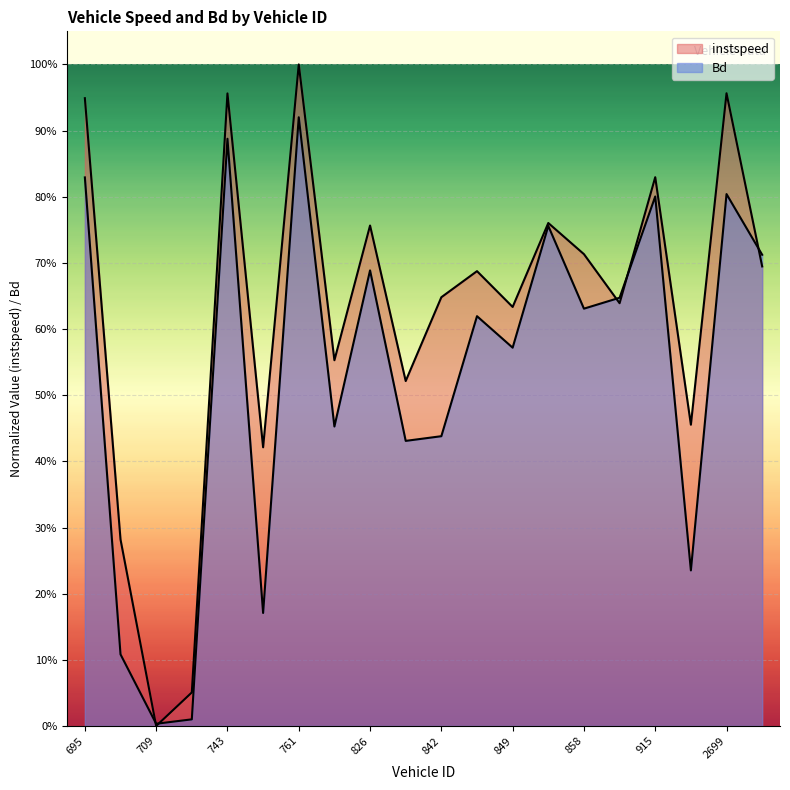

How many lines are shown in the chart?

2